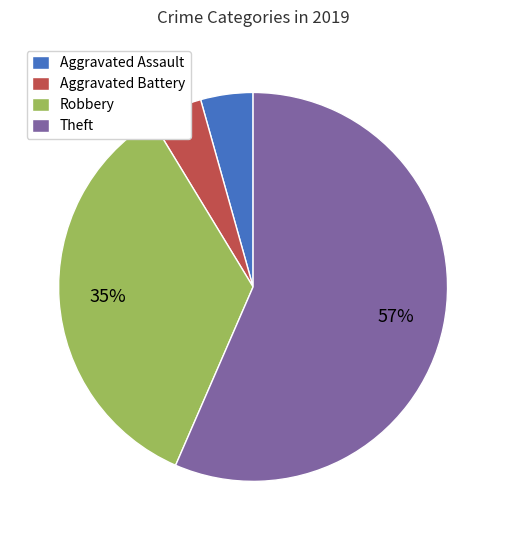

Is the sum of Robbery and Aggravated Battery greater than half?

No